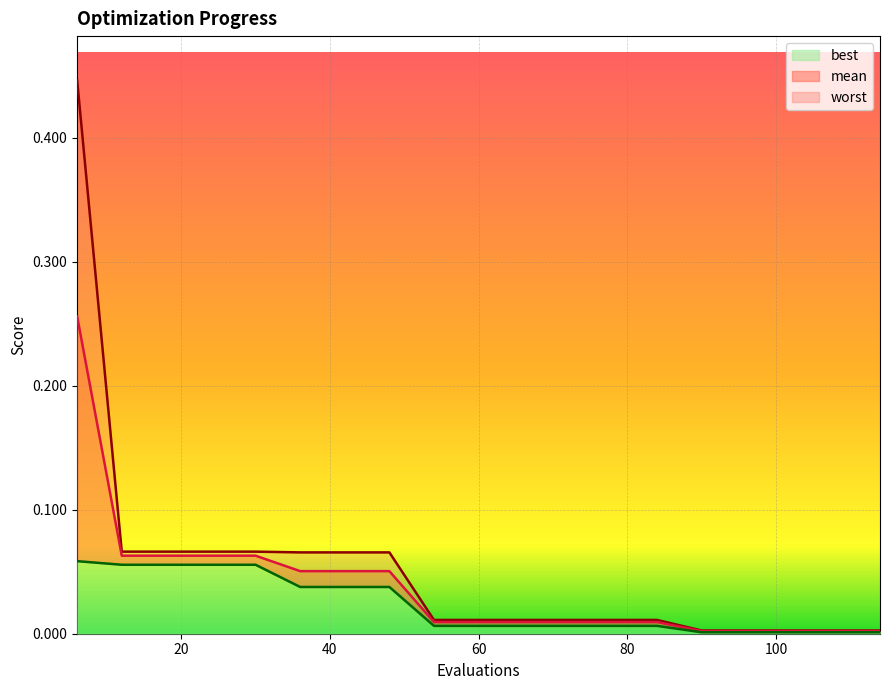

Which series has the largest total across all categories?

worst